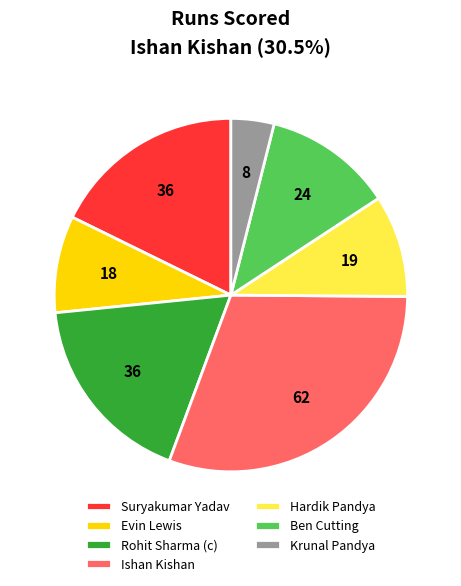

Does any single category account for the majority?

No